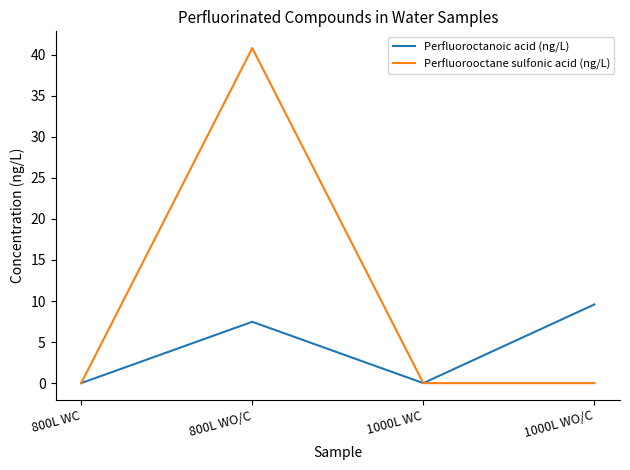

At which category does Perfluorooctane sulfonic acid (ng/L) reach its first local peak?

800L WO/C